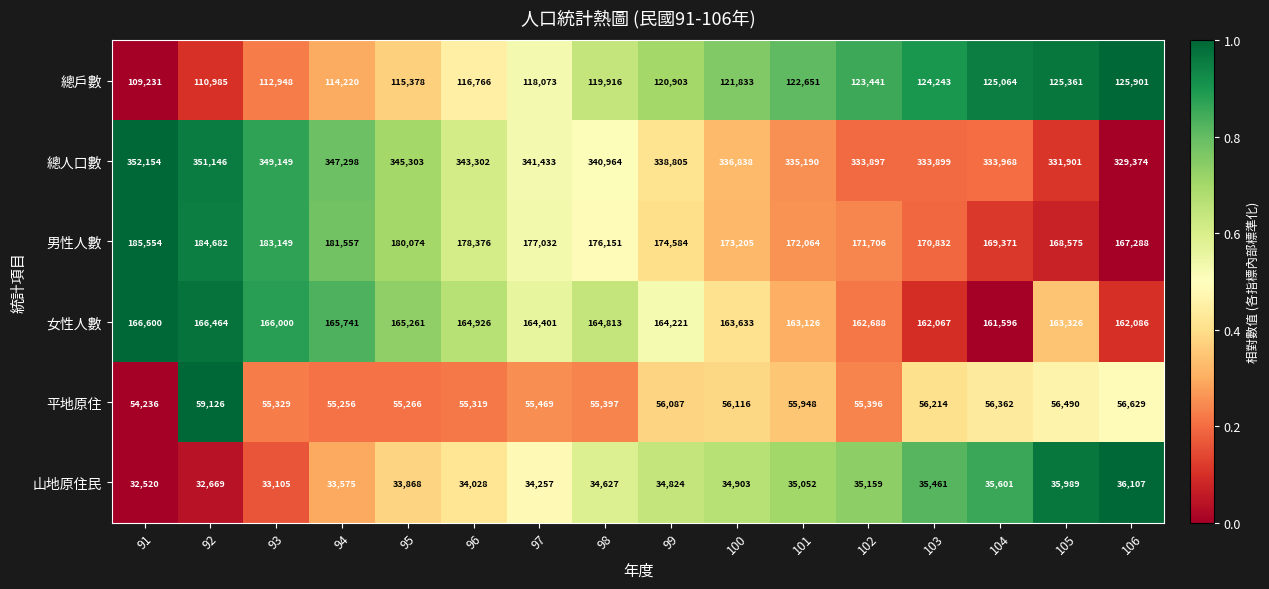

Which category has the lowest value across all series?

91